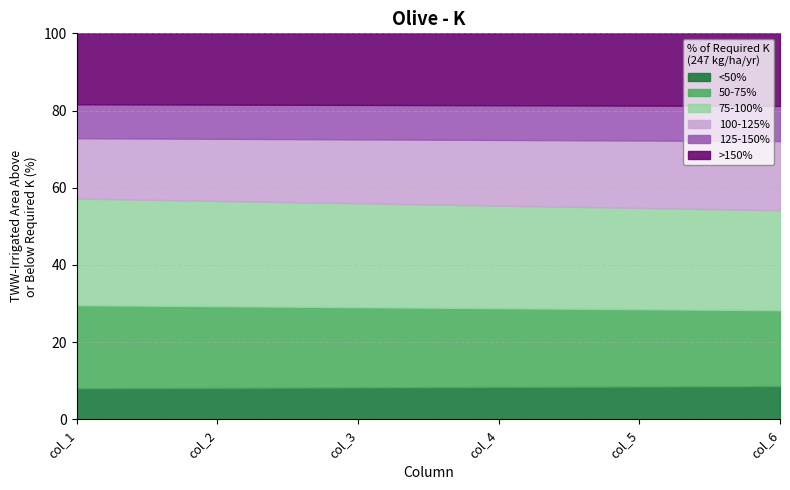

What are all the series names shown in the legend?

<50%, 50-75%, 75-100%, 100-125%, 125-150%, >150%